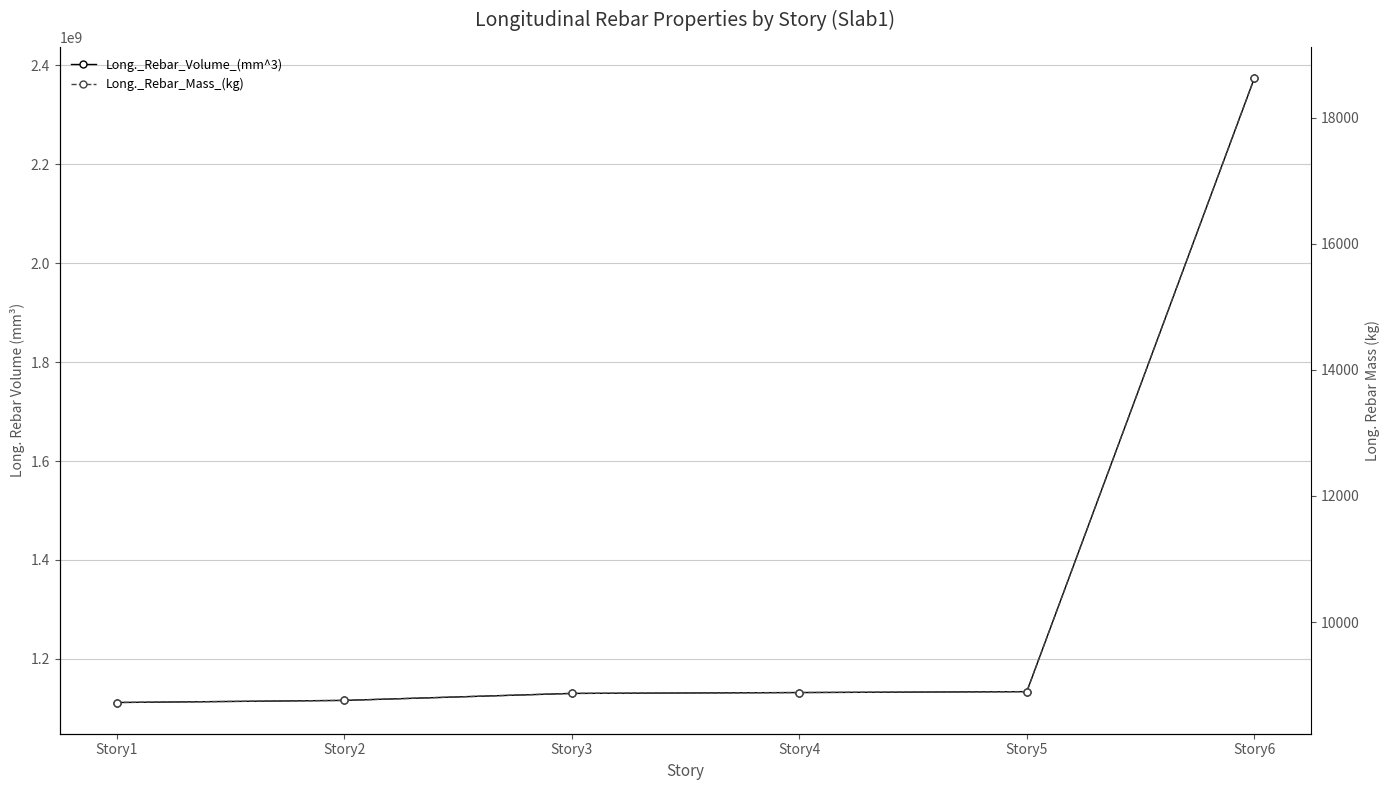

Which series has the largest total across all categories?

Long._Rebar_Volume_(mm^3)